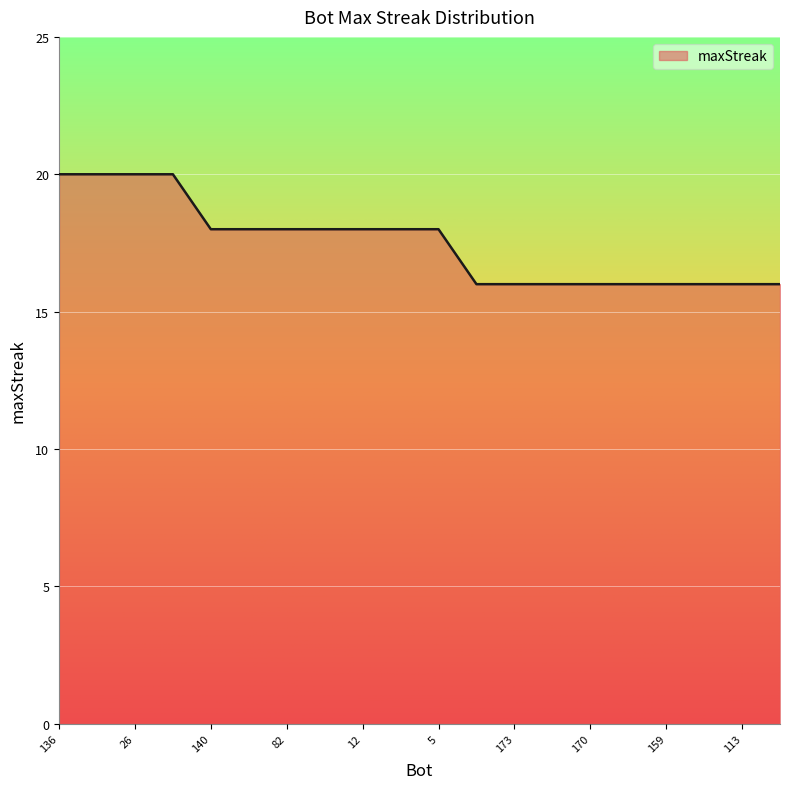

How many lines are shown in the chart?

1